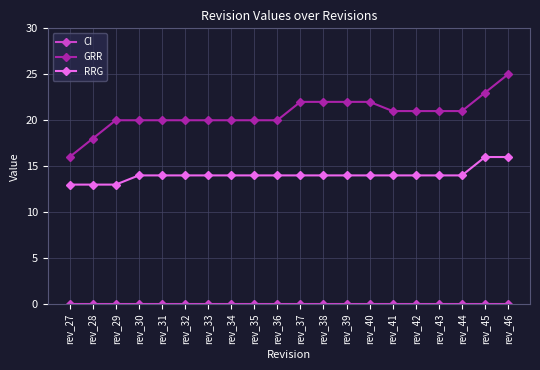

At which category is the sum across all series the highest?

rev_46